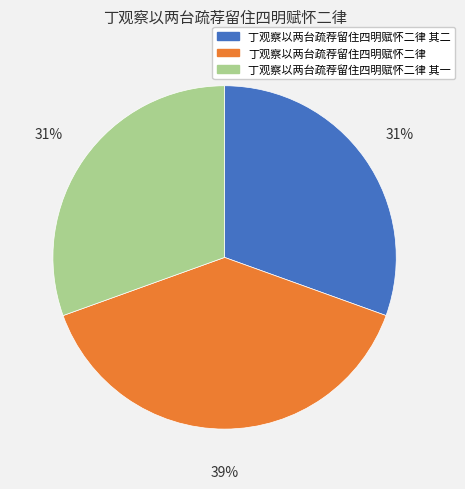

Between 丁观察以两台疏荐留住四明赋怀二律 and 丁观察以两台疏荐留住四明赋怀二律 其一, which is larger?

丁观察以两台疏荐留住四明赋怀二律